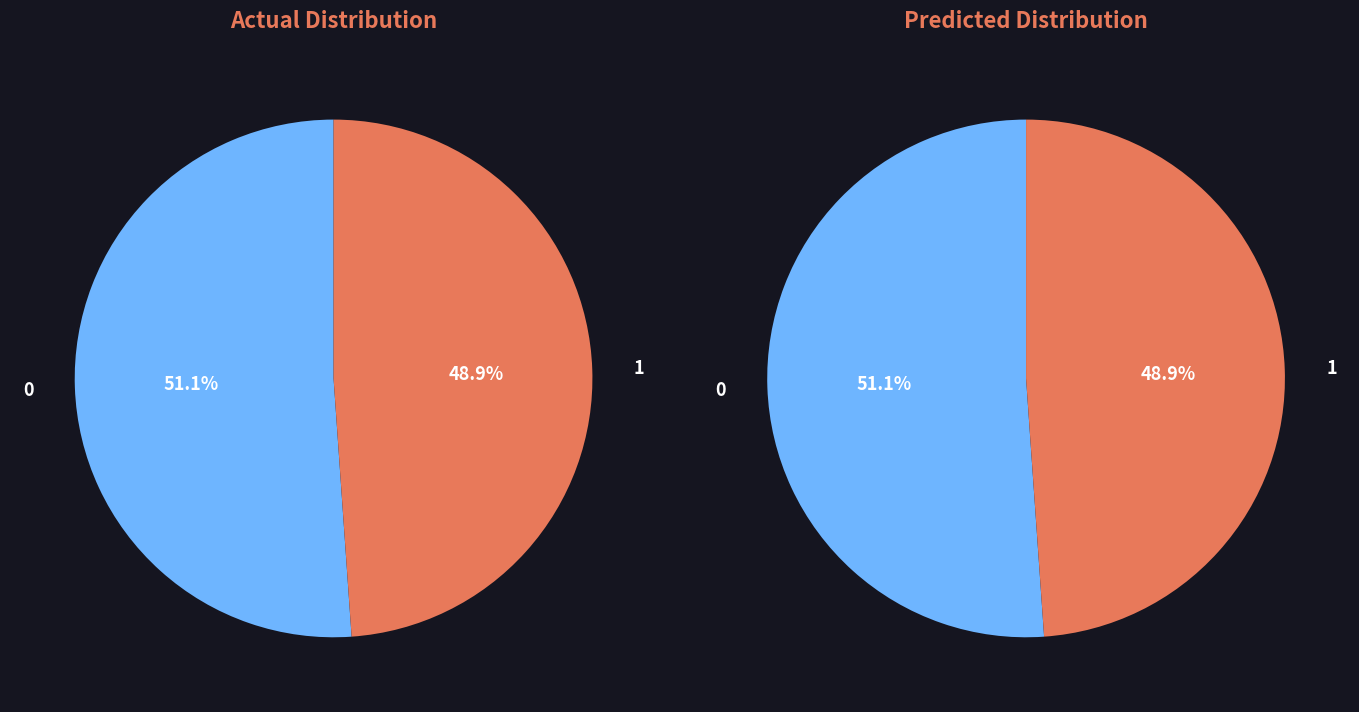

What percentage do 1 and 0 together represent?

100.0%